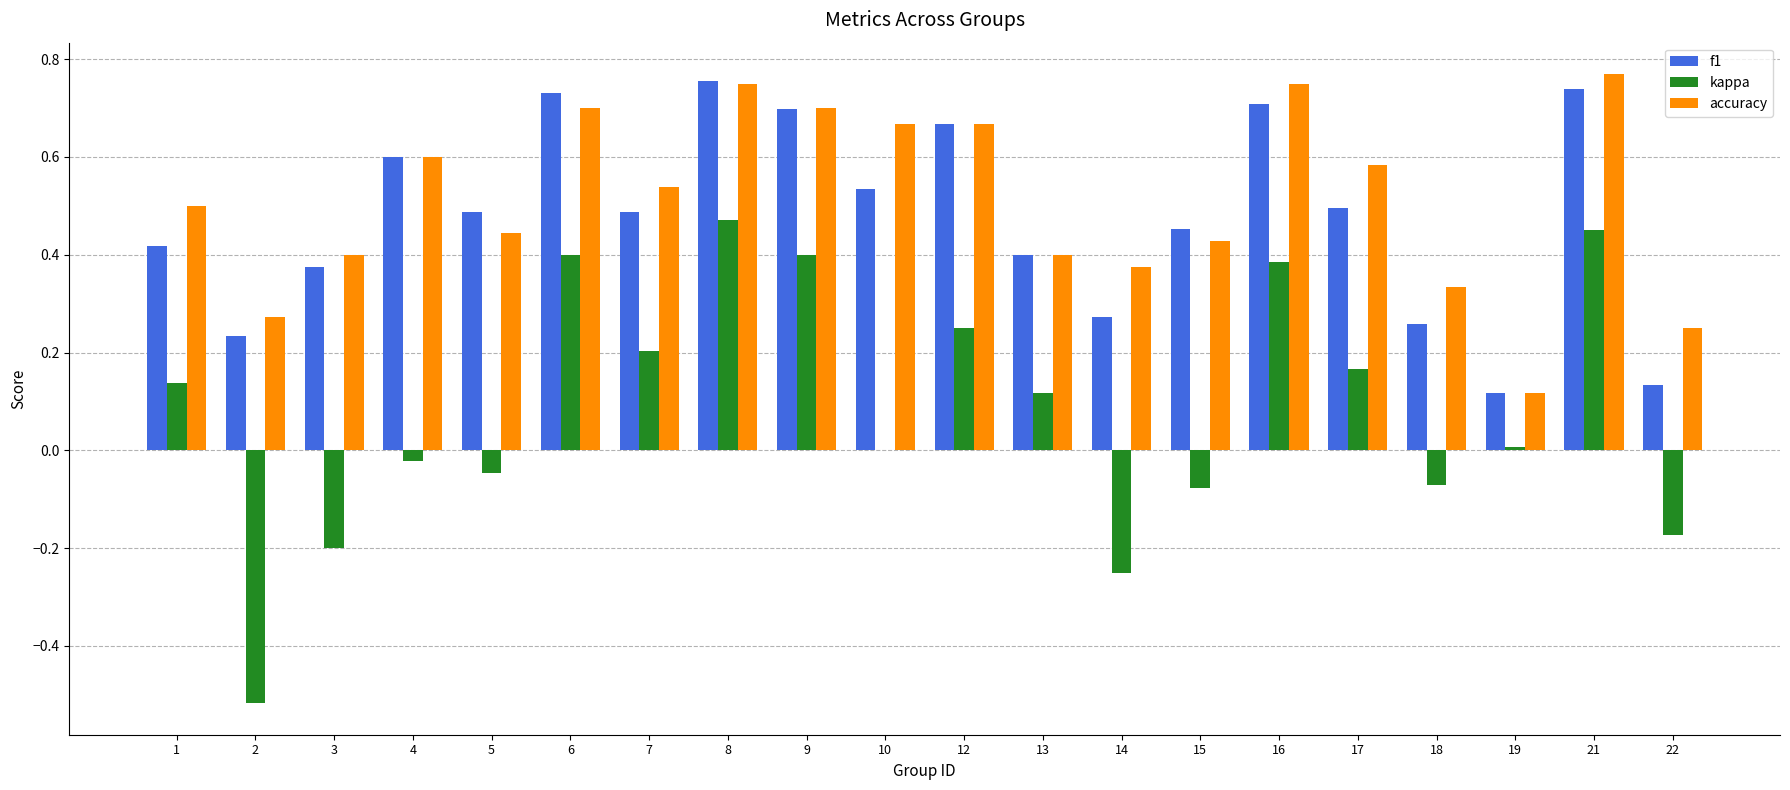

At which label does f1 reach its peak?

8